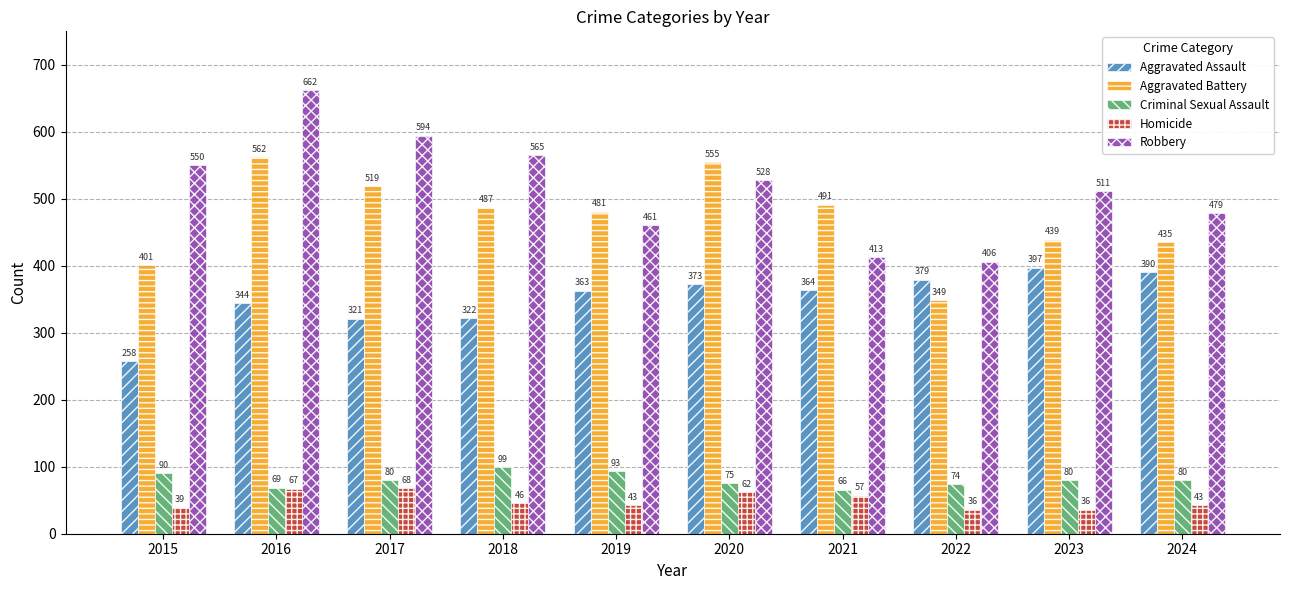

Count the number of data series in this chart.

5